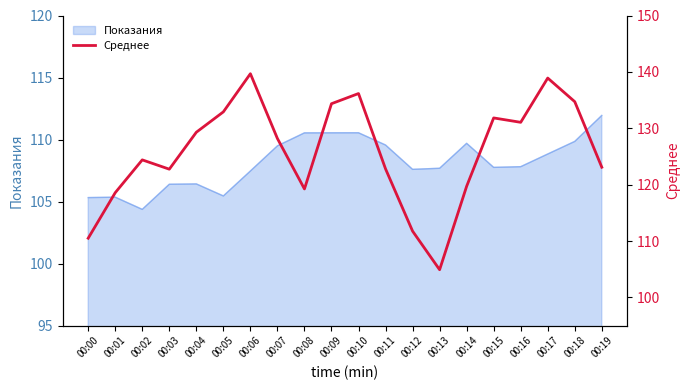

Reading right to left, list all the values displayed in this chart.

123.1	134.7	138.9	131.1	131.8	119.7	104.9	111.8	122.8	136.2	134.4	119.2	128.2	139.7	132.9	129.3	122.7	124.4	118.6	110.5